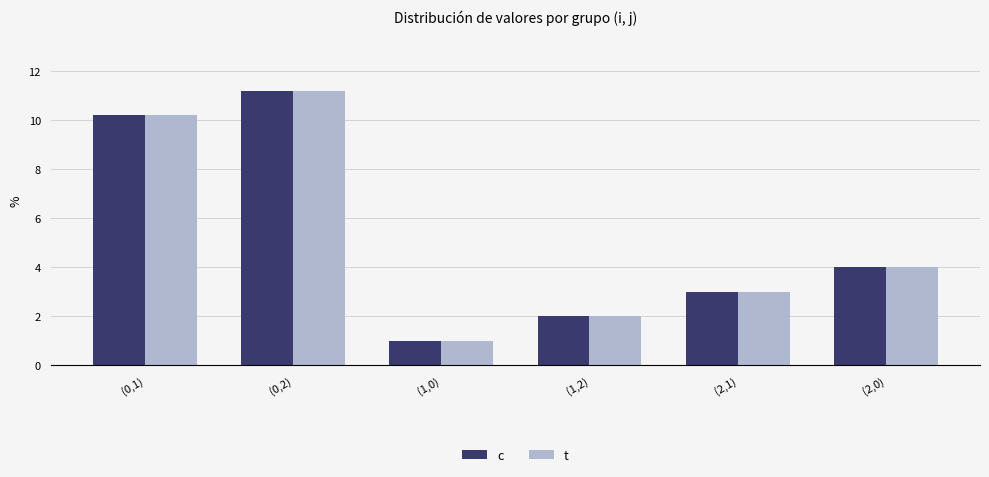

At which label does c reach its peak?

(0,2)